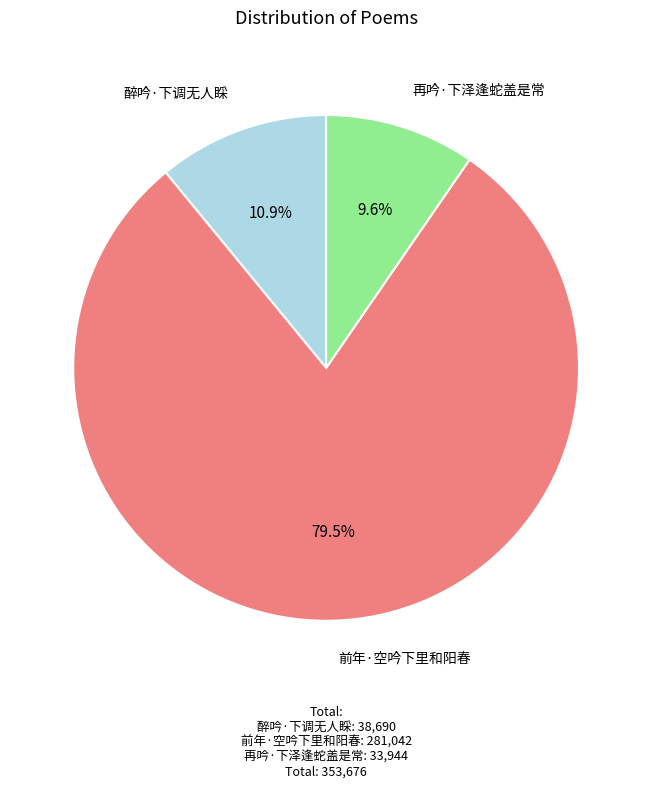

Is there a majority slice in this chart?

Yes